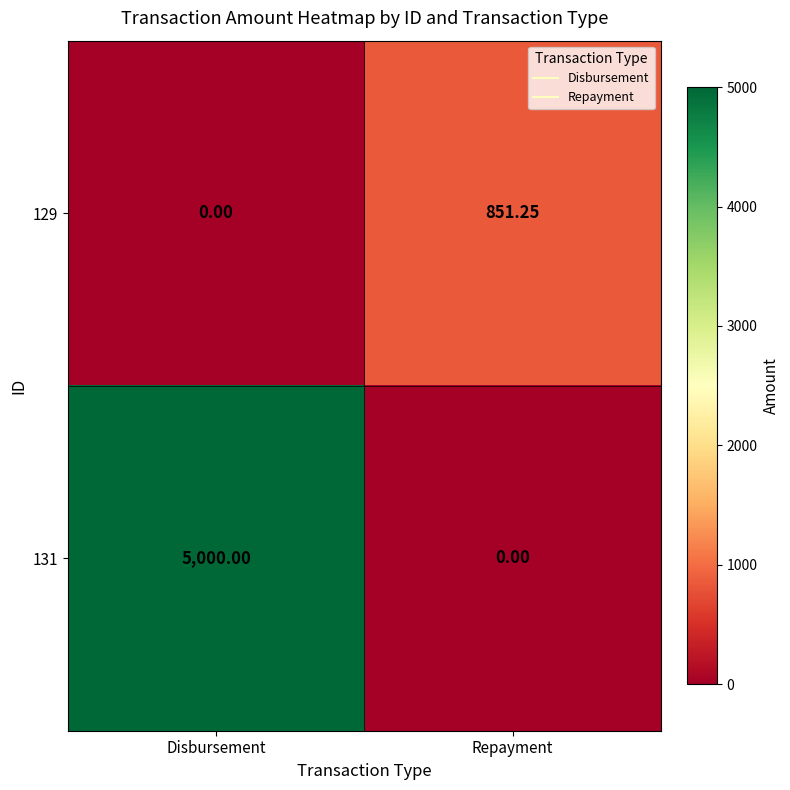

At which label is 129 closest to 425?

Disbursement